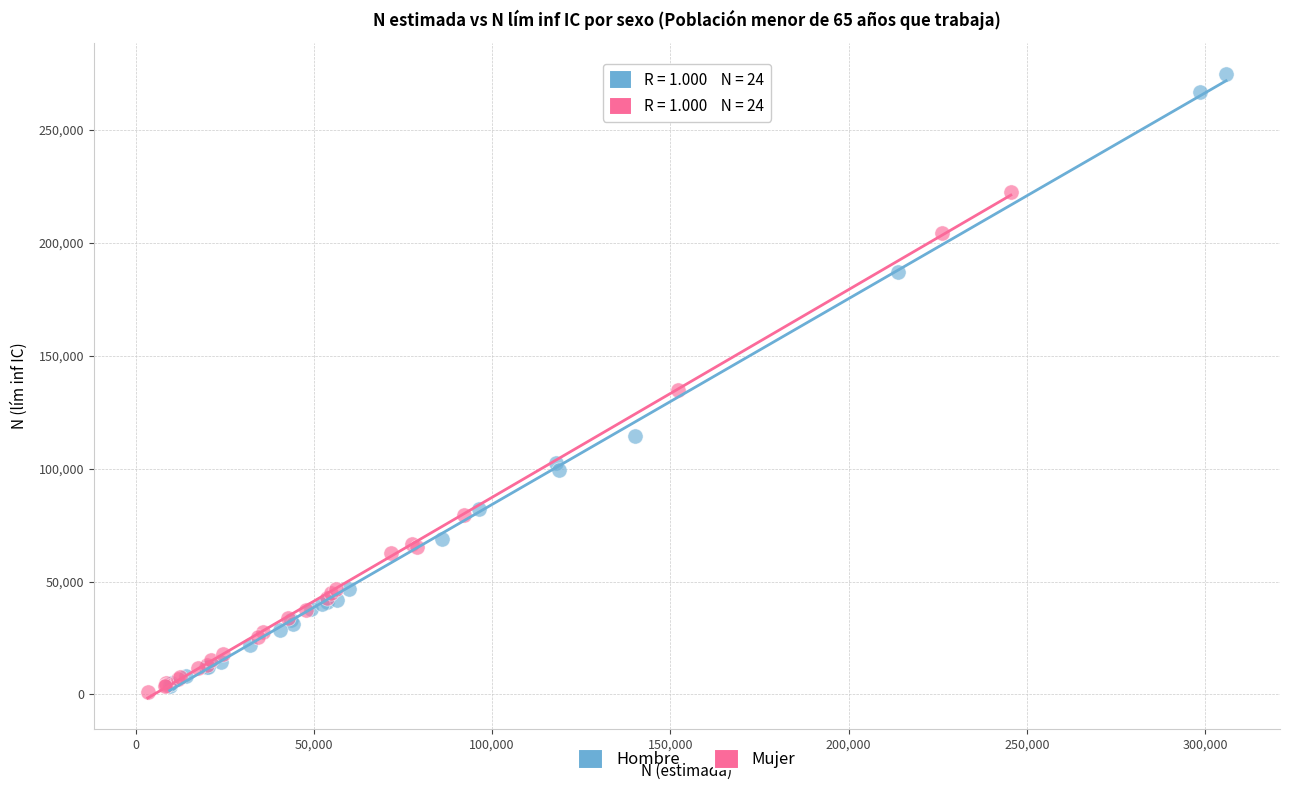

Which series has the largest Y range (max minus min)?

Hombre